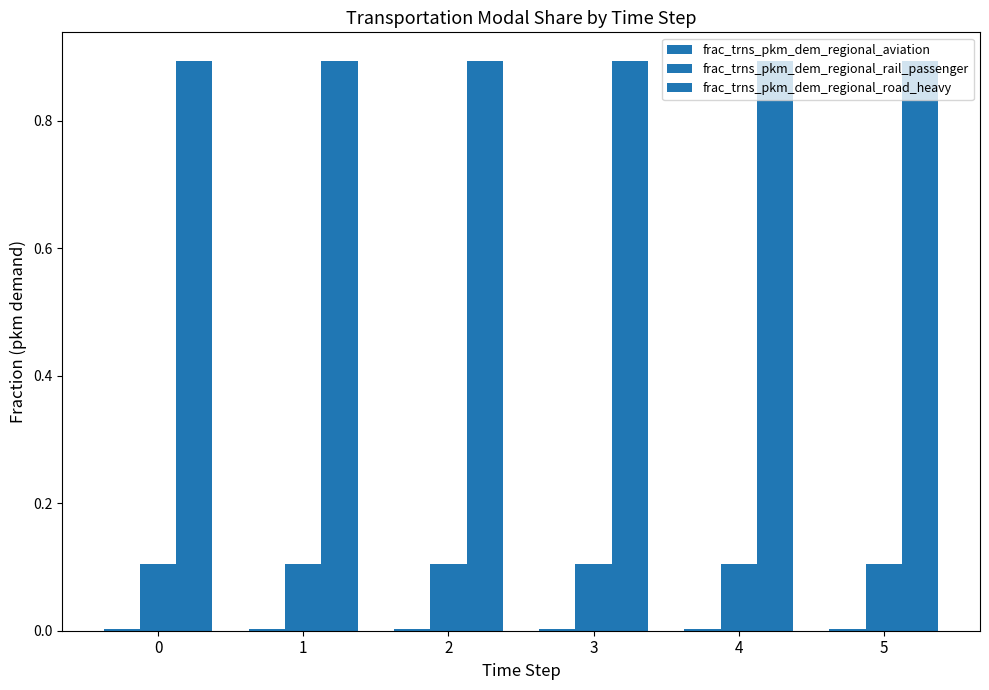

Is the value of frac_trns_pkm_dem_regional_aviation at 4 greater than the value of frac_trns_pkm_dem_regional_road_heavy at 1?

No